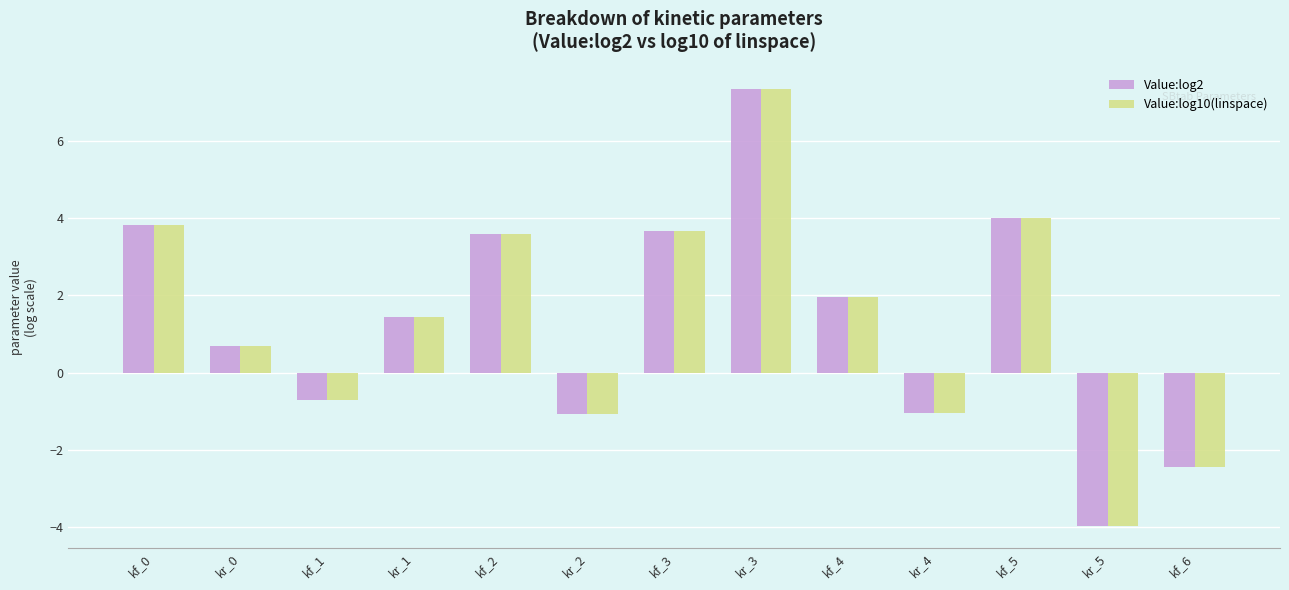

At which label does Value:log10(linspace) reach its minimum?

kr_5